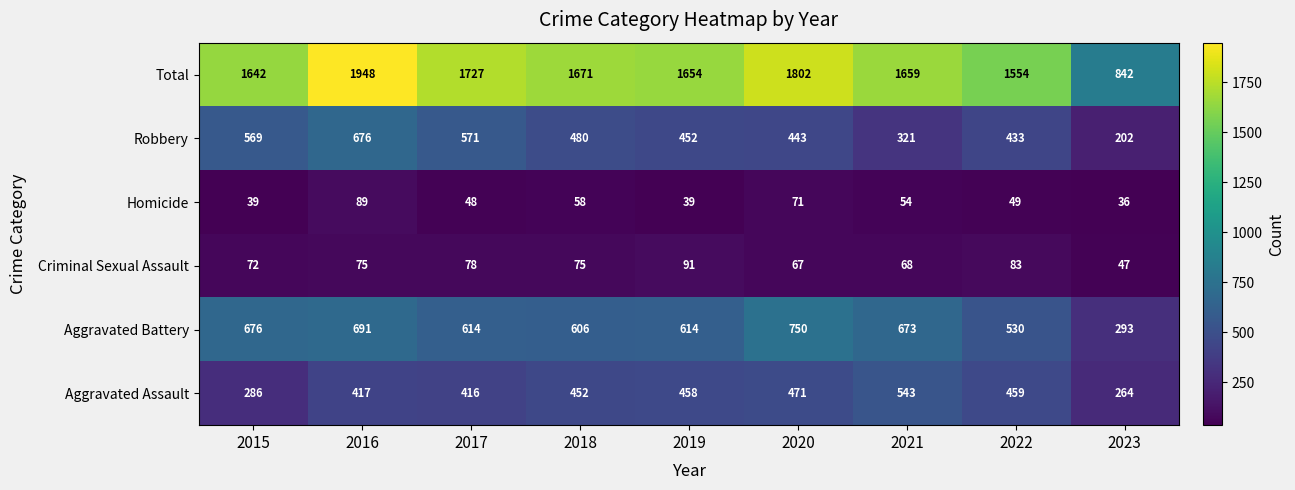

Which series has the largest total across all categories?

Total